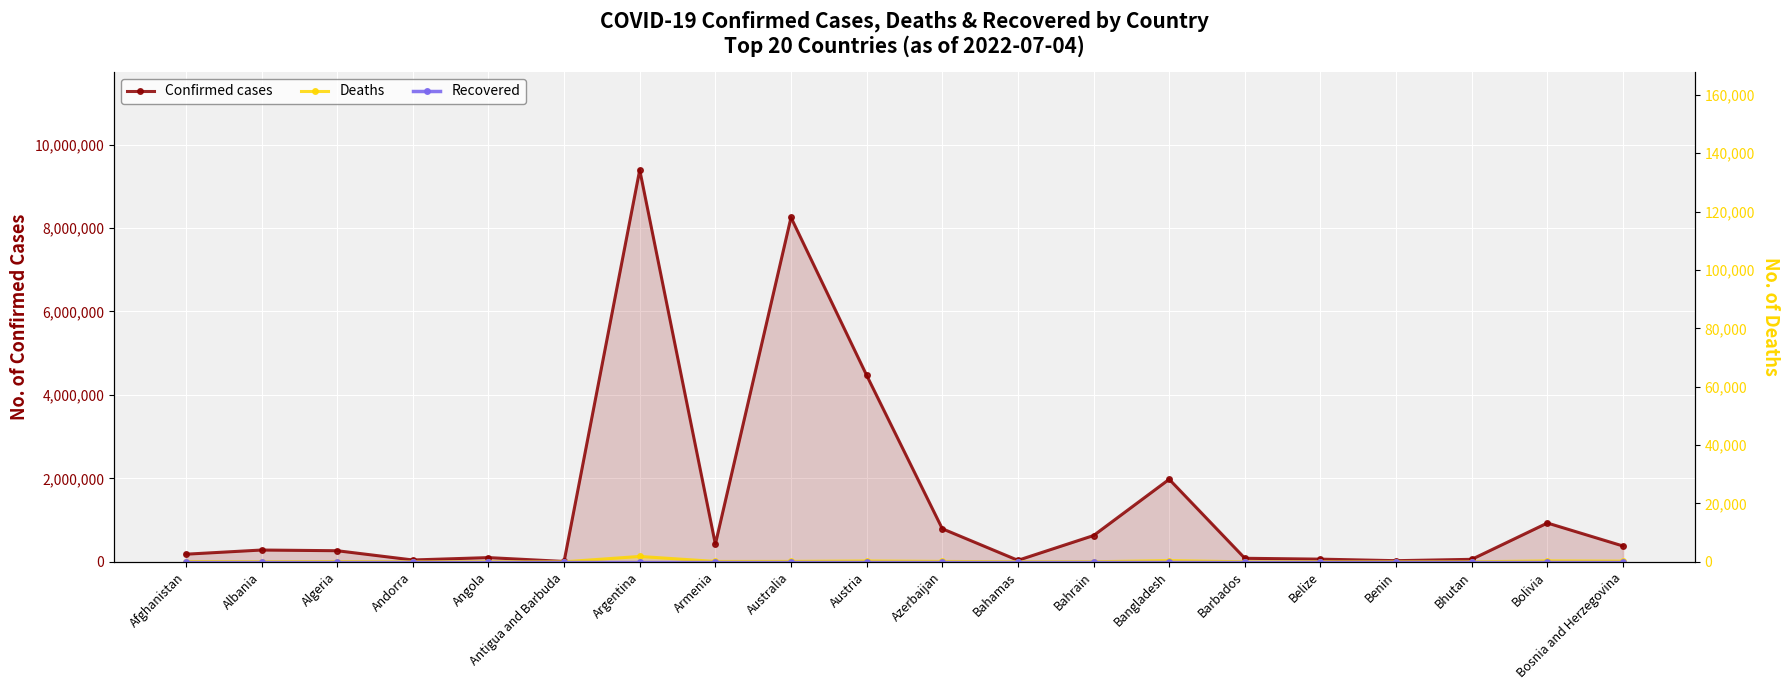

Which series has the widest spread of values?

Confirmed cases